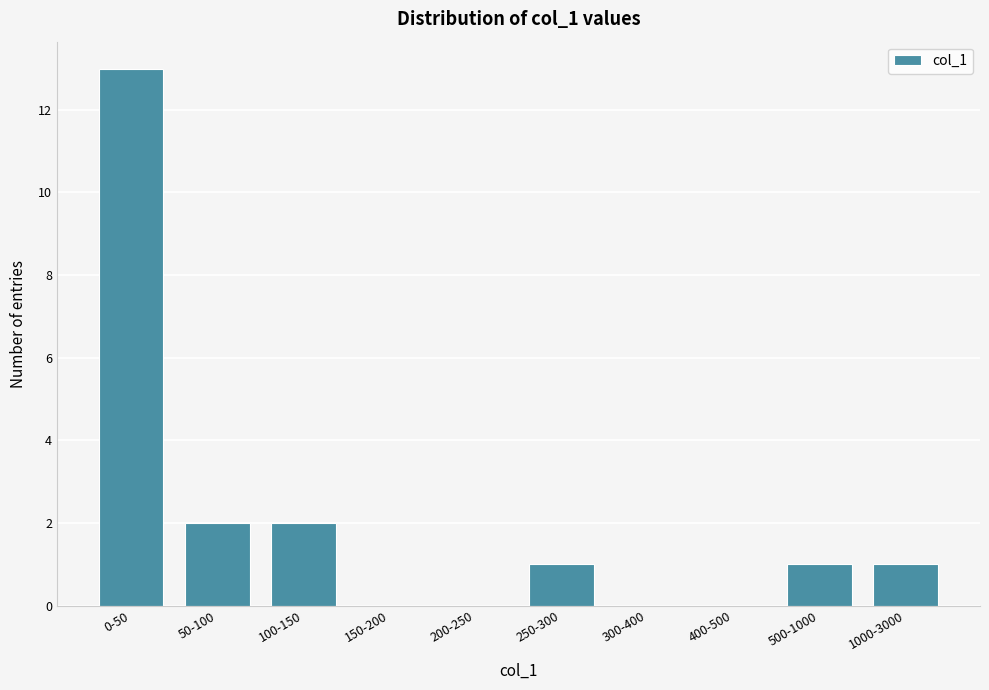

Reading left to right, transcribe all the data shown in this chart.

0-50=13	50-100=2	100-150=2	150-200=0	200-250=0	250-300=1	300-400=0	400-500=0	500-1000=1	1000-3000=1